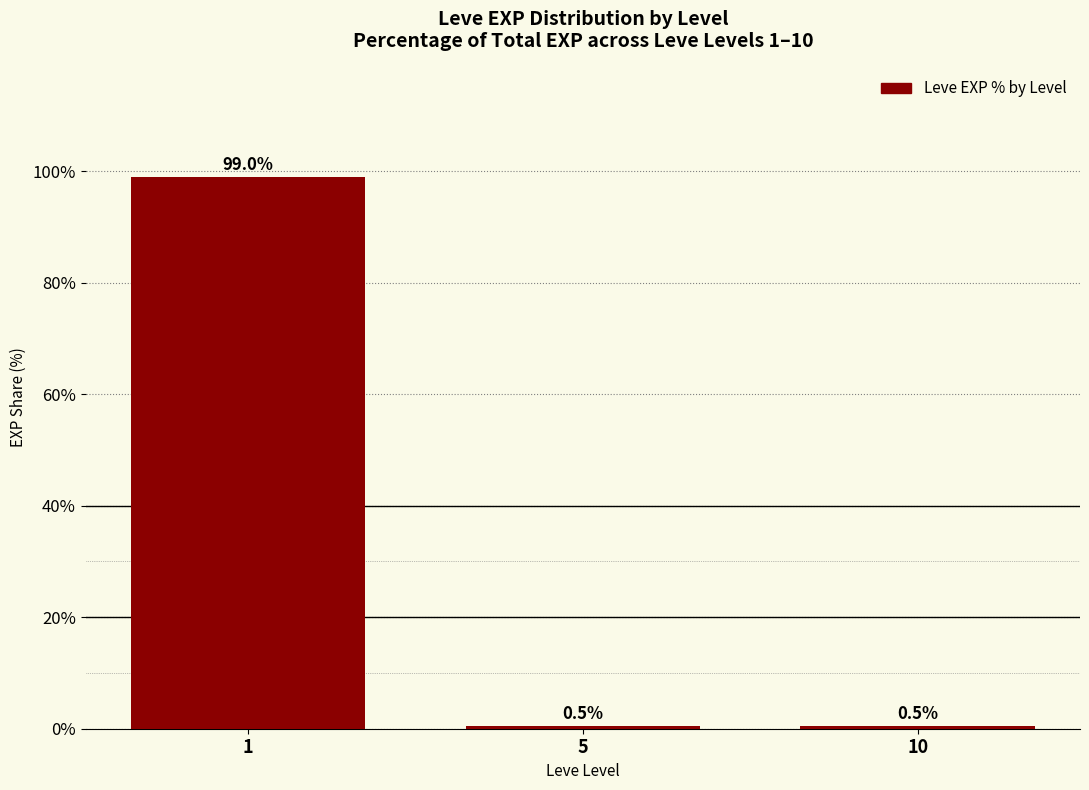

Count the number of data series in this chart.

1